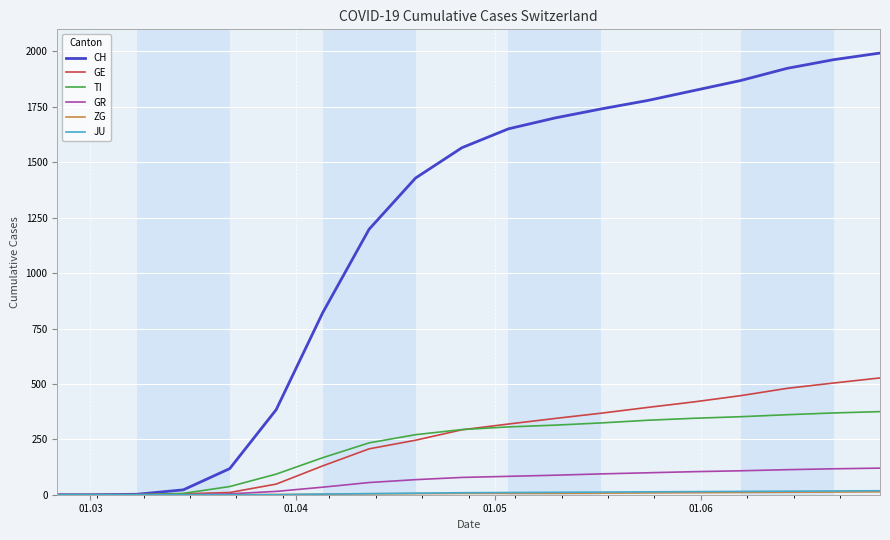

Which series has the largest total across all categories?

CH